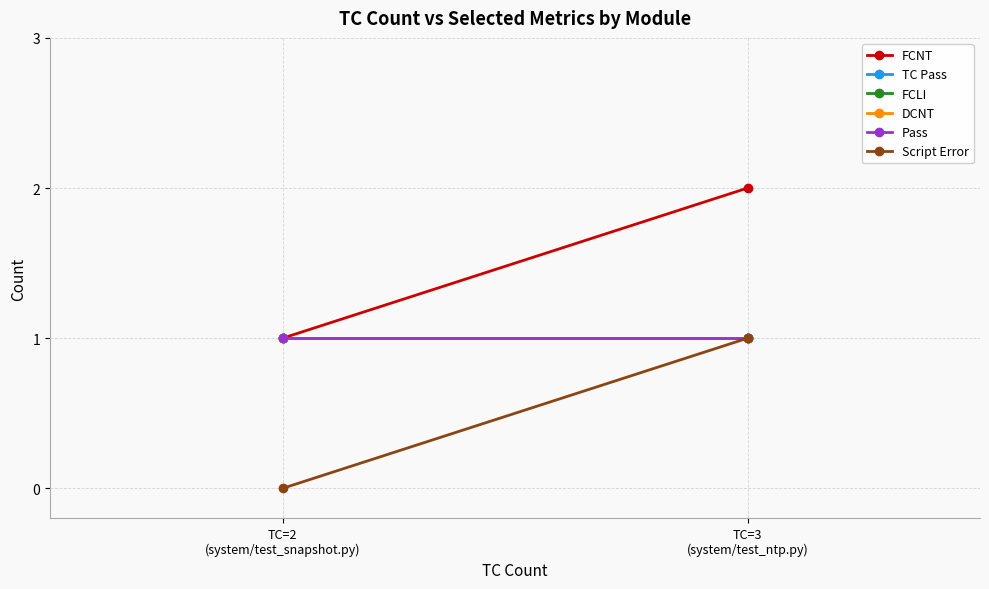

True or false: TC Pass has a value of 1 at TC=3
(system/test_ntp.py).

True